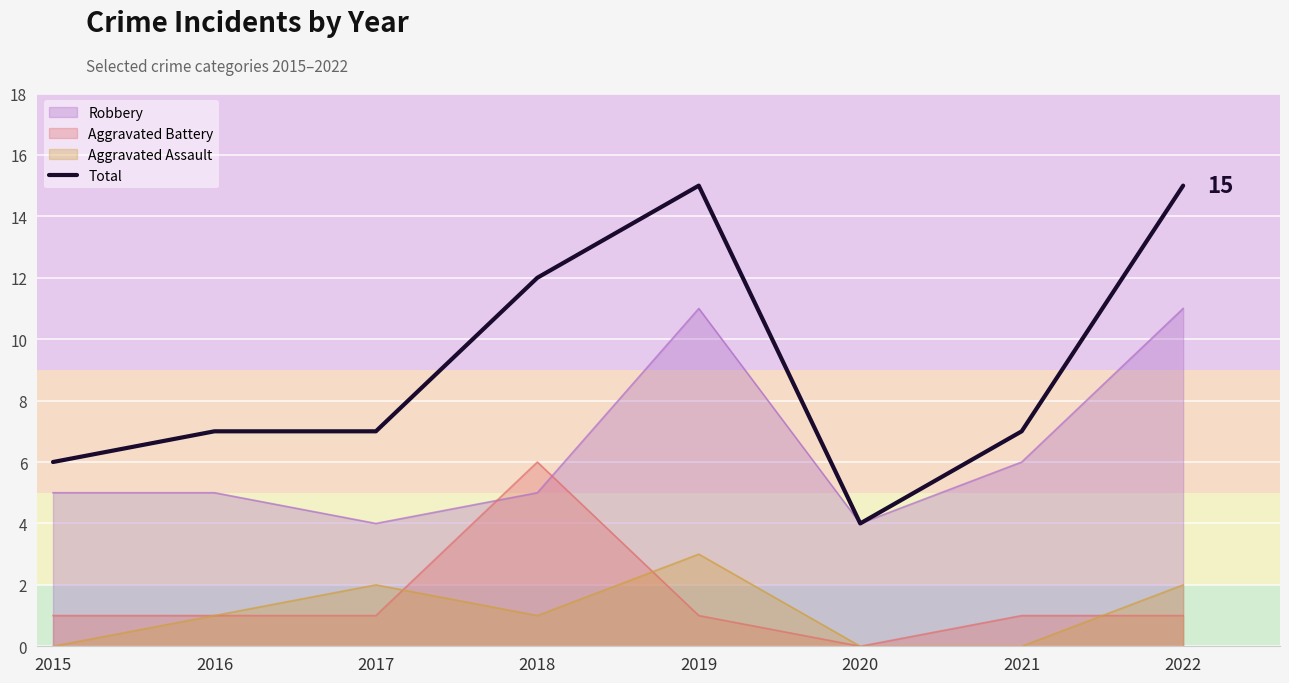

How many categories are shown in the chart?

8